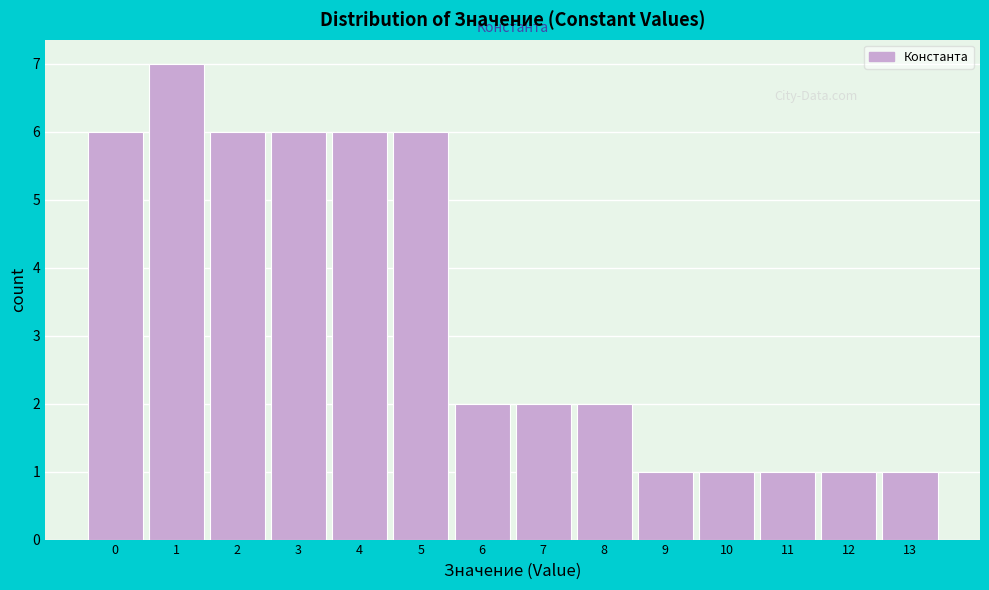

Over which range of the x-axis is the bar tallest?

0.5 to 1.5